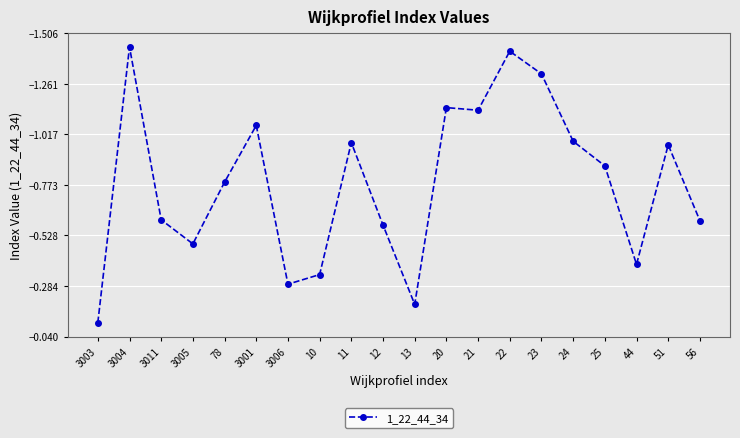

True or false: the data shows -1.0 at 3011.

False